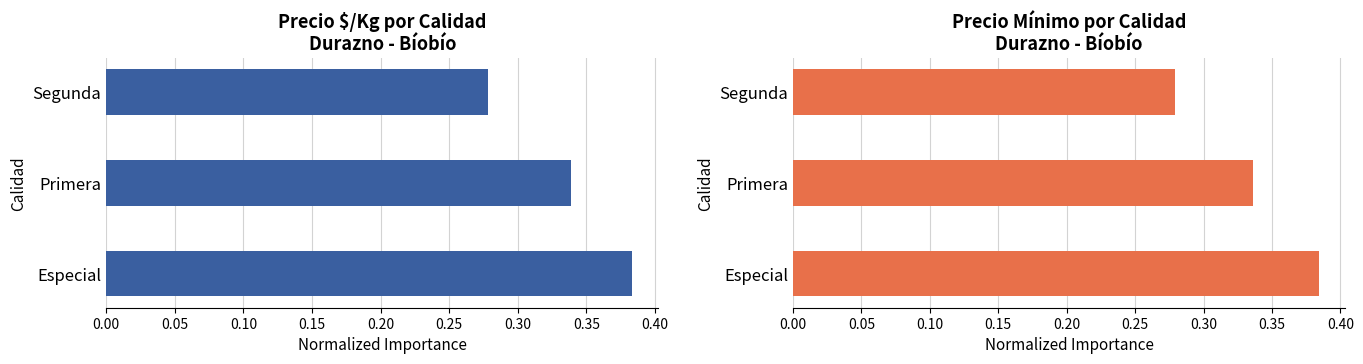

Between Especial and Primera, which series saw the biggest shift?

Precio mínimo